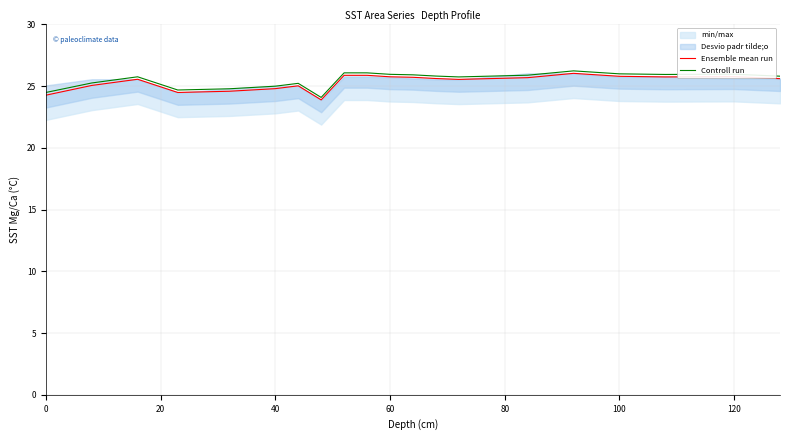

How many data points in Ensemble mean run are less than 25?

5